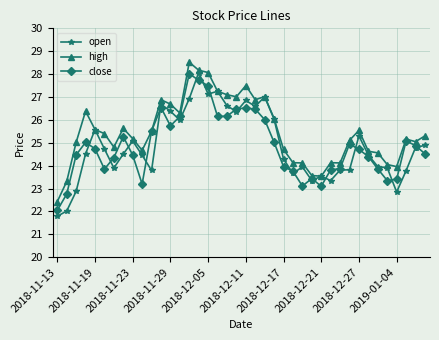

What is the highest value of the close series?

28.0